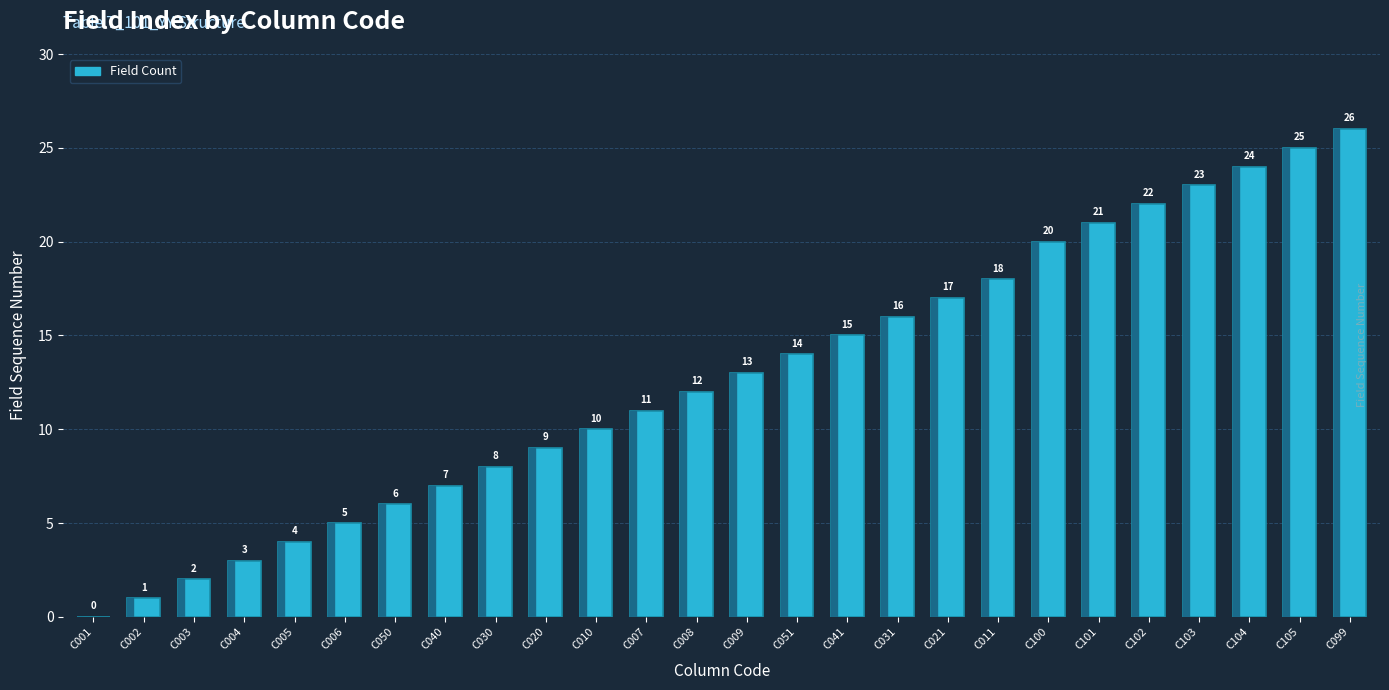

What is the ratio of the value at C099 to the value at C051?

1.9